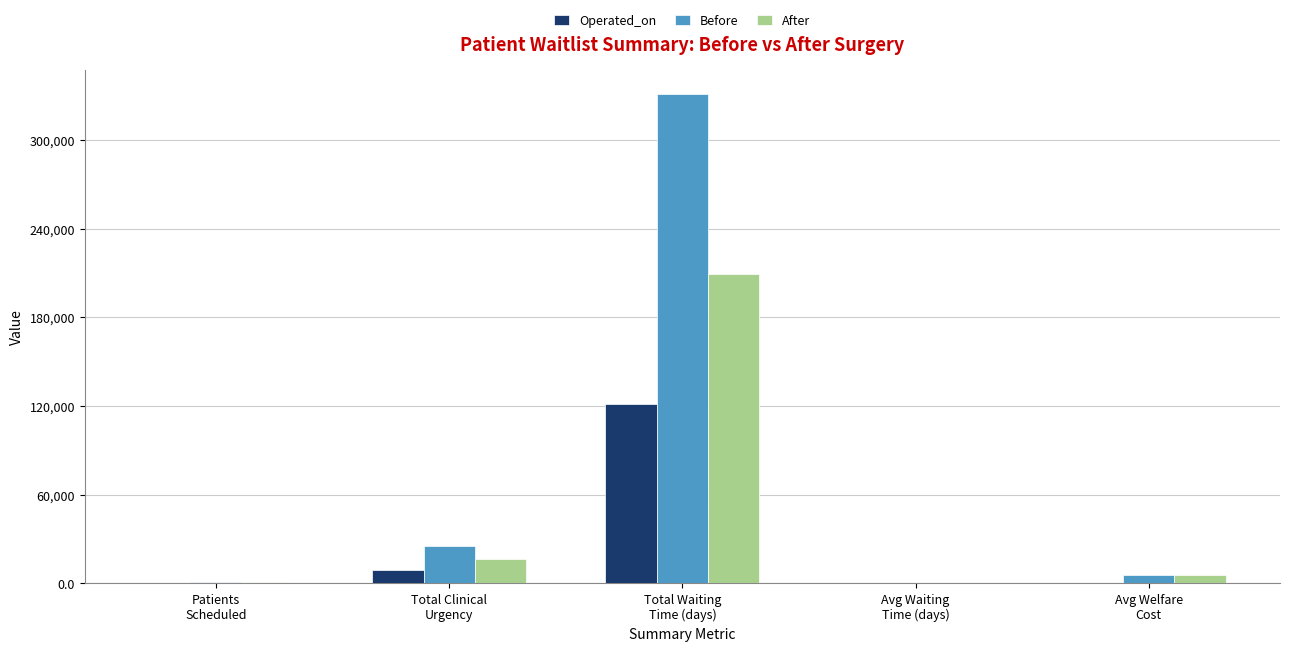

What is the greatest value displayed?

331028